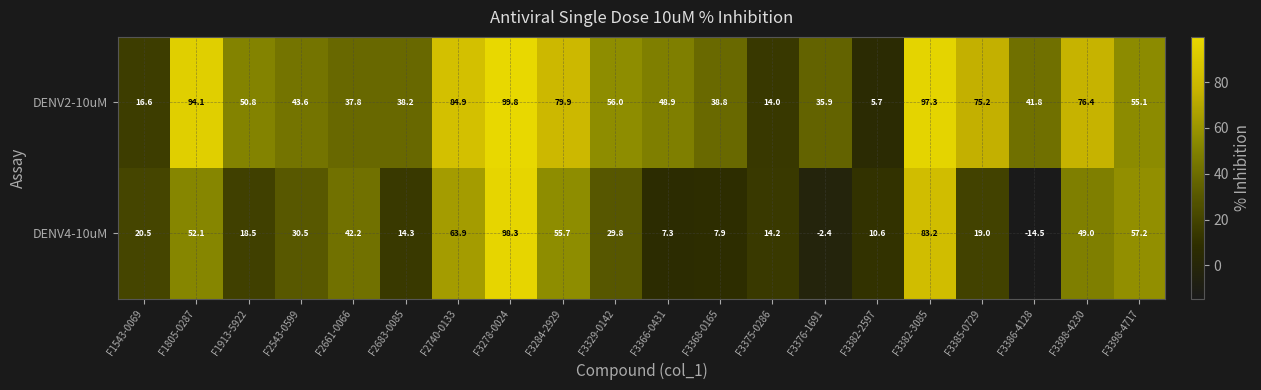

Which series has the largest total across all categories?

DENV2-10uM